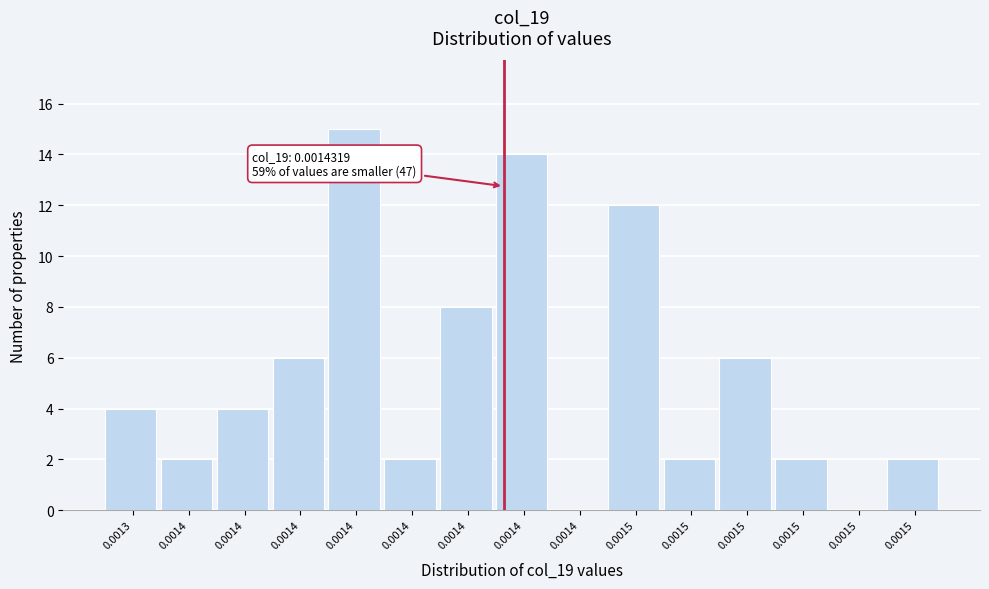

Are the bars horizontal?

No